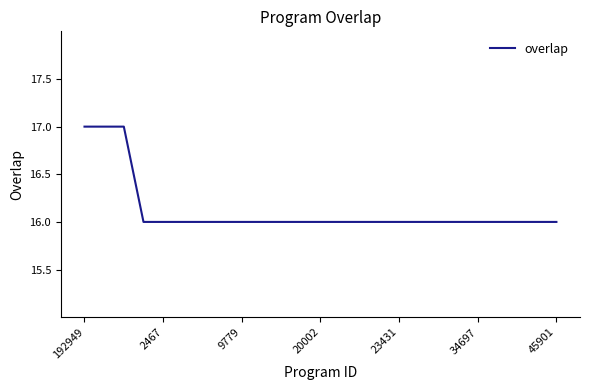

What is the minimum value shown in the chart?

16